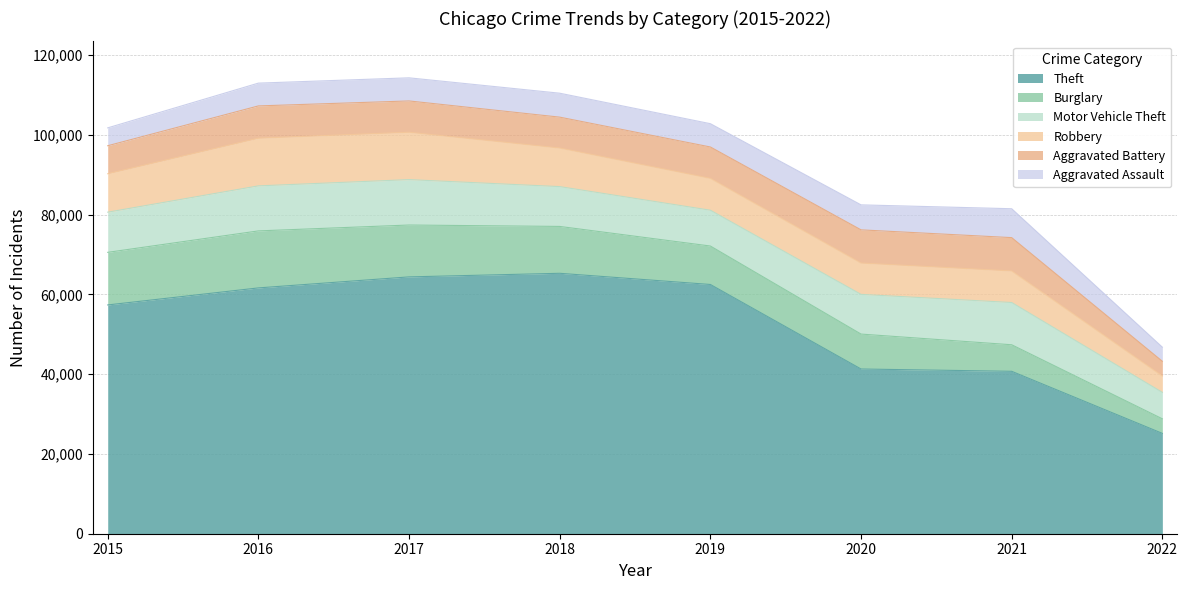

What is the smallest value displayed?

3538